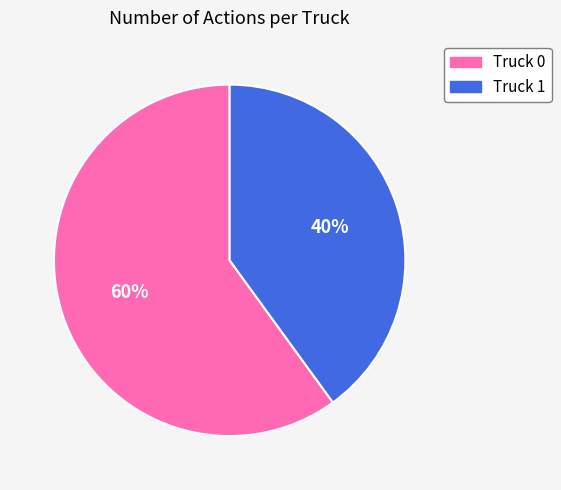

The Truck 1 slice represents 40% of the pie. True or false?

True